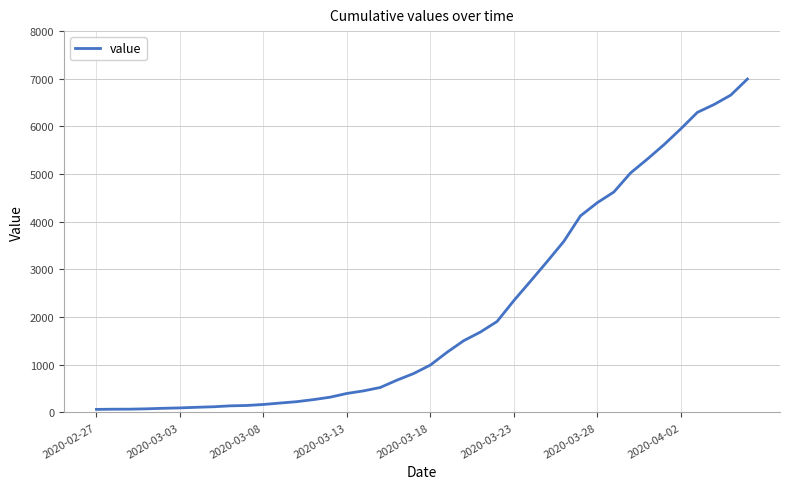

What is the greatest value displayed?

6995